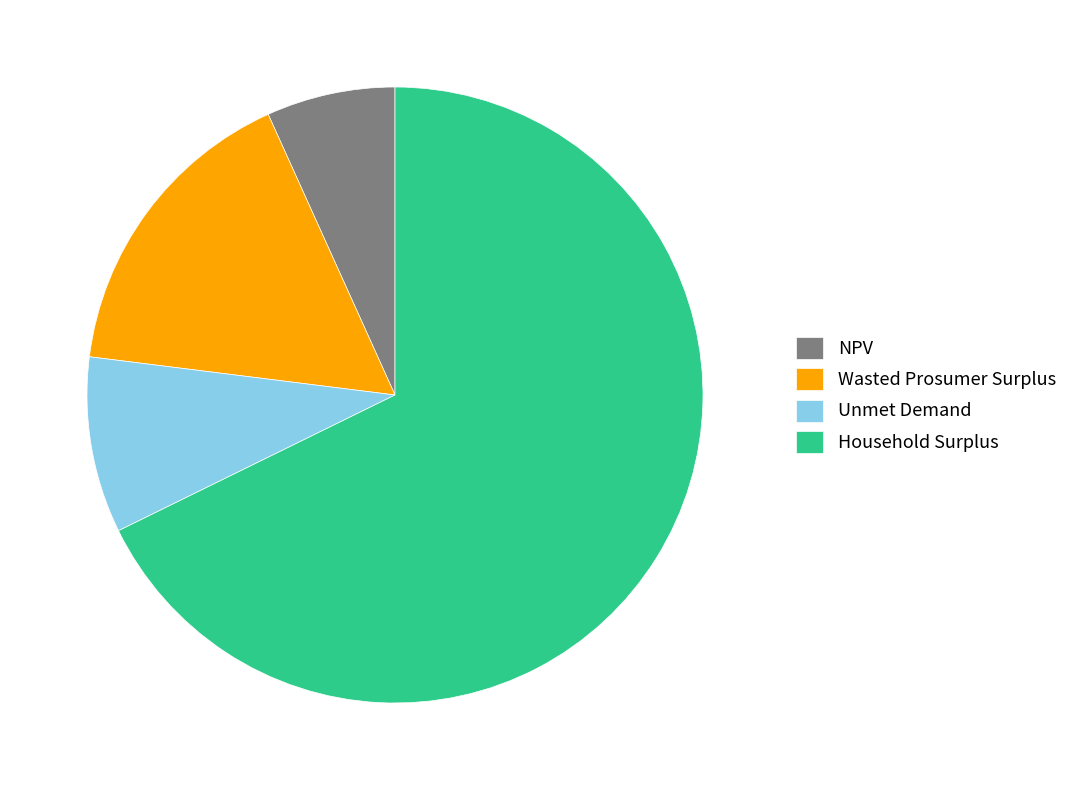

Rank the categories by value from highest to lowest.

Household Surplus, Wasted Prosumer Surplus, Unmet Demand, NPV